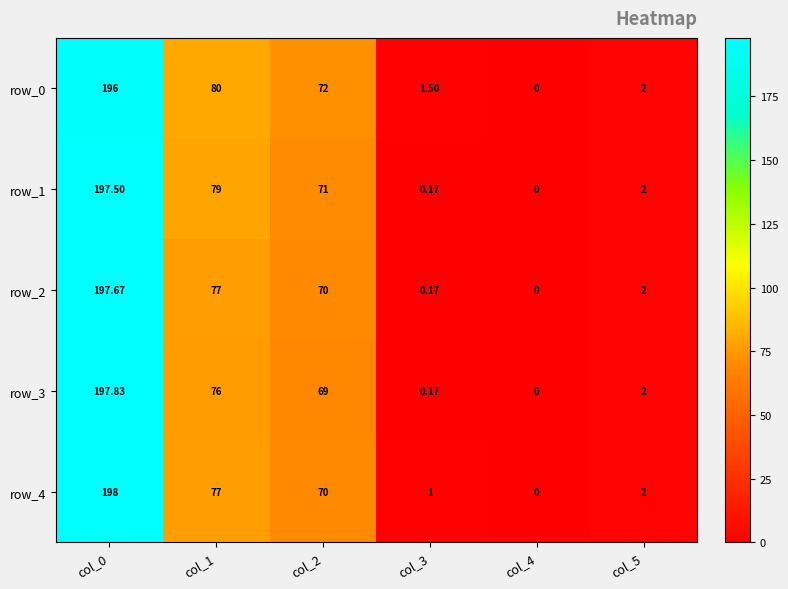

List the series in order of their peak value, highest first.

row_4, row_3, row_2, row_1, row_0